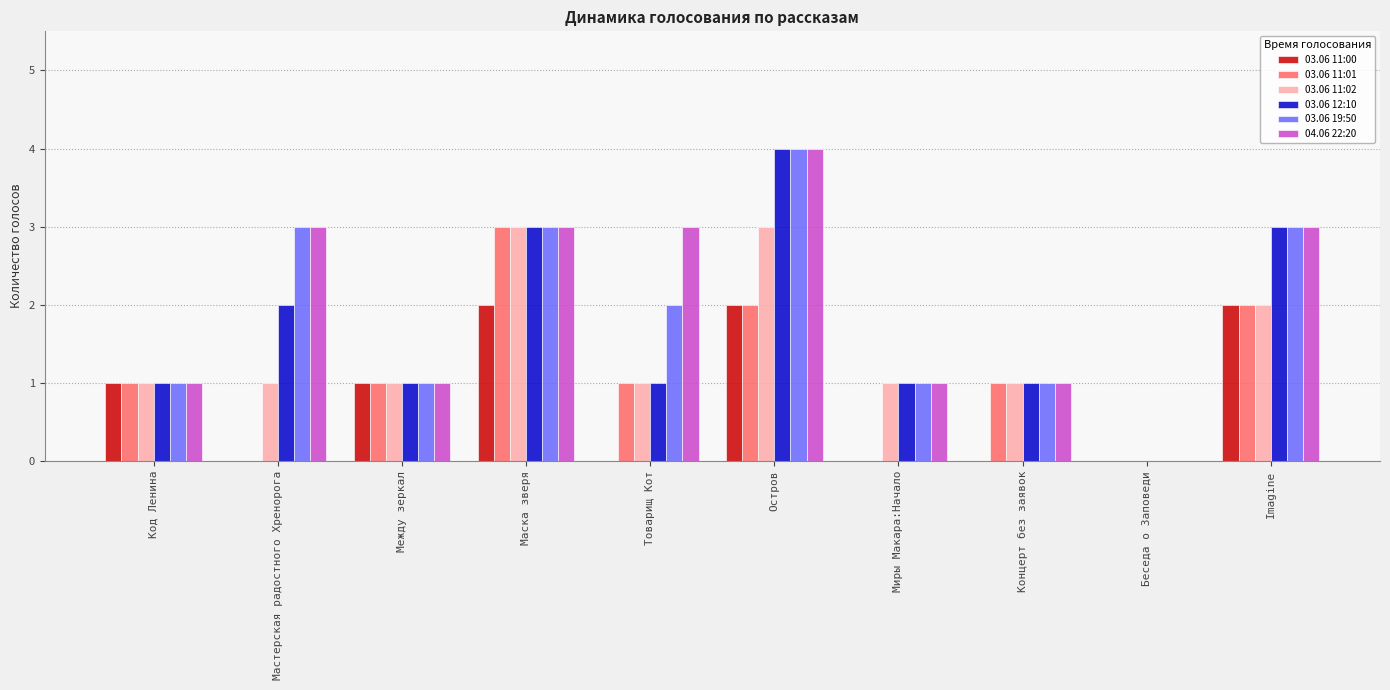

At which category is the sum across all series the highest?

Остров